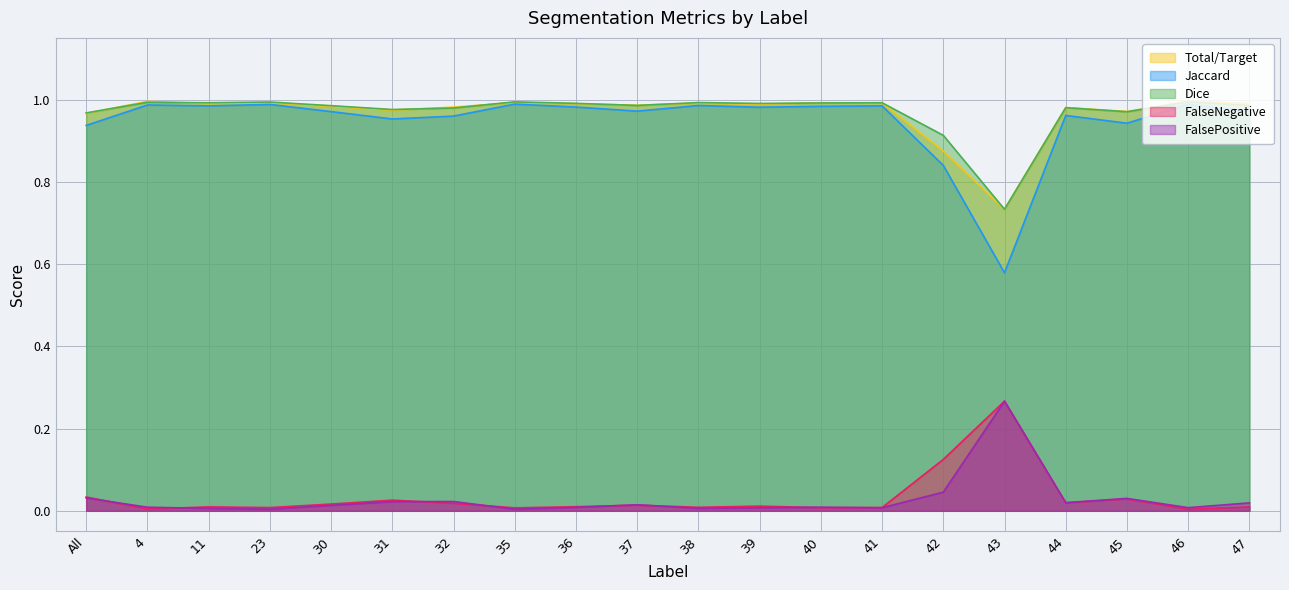

Where is the first local maximum for Dice?

4